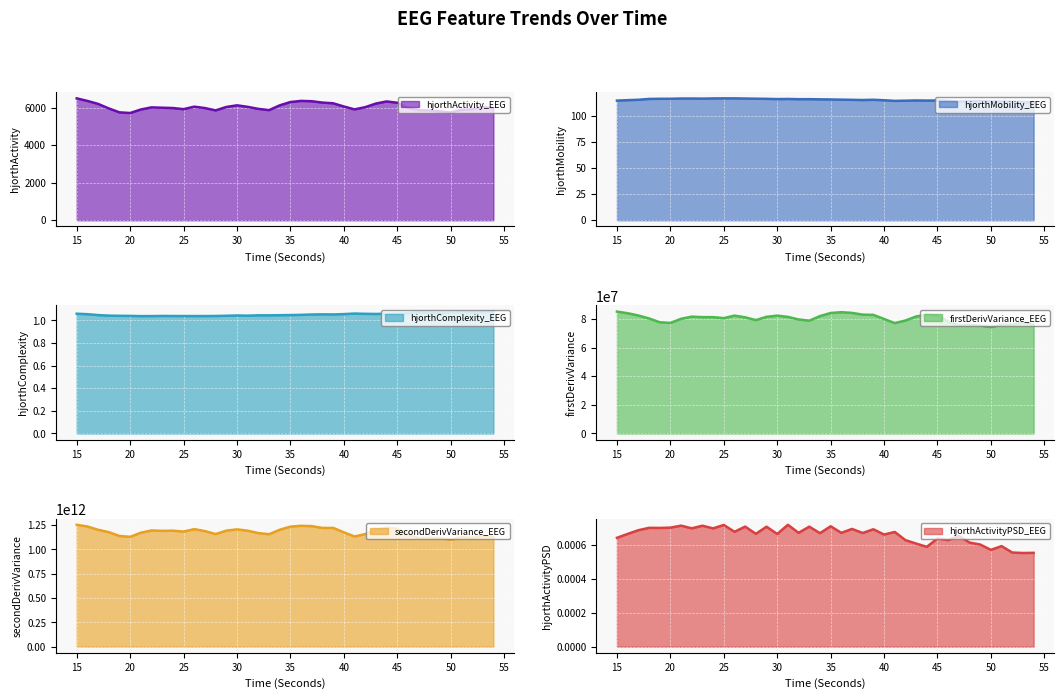

Is the value of firstDerivVariance_EEG at 51 greater than the value of secondDerivVariance_EEG at 22?

No